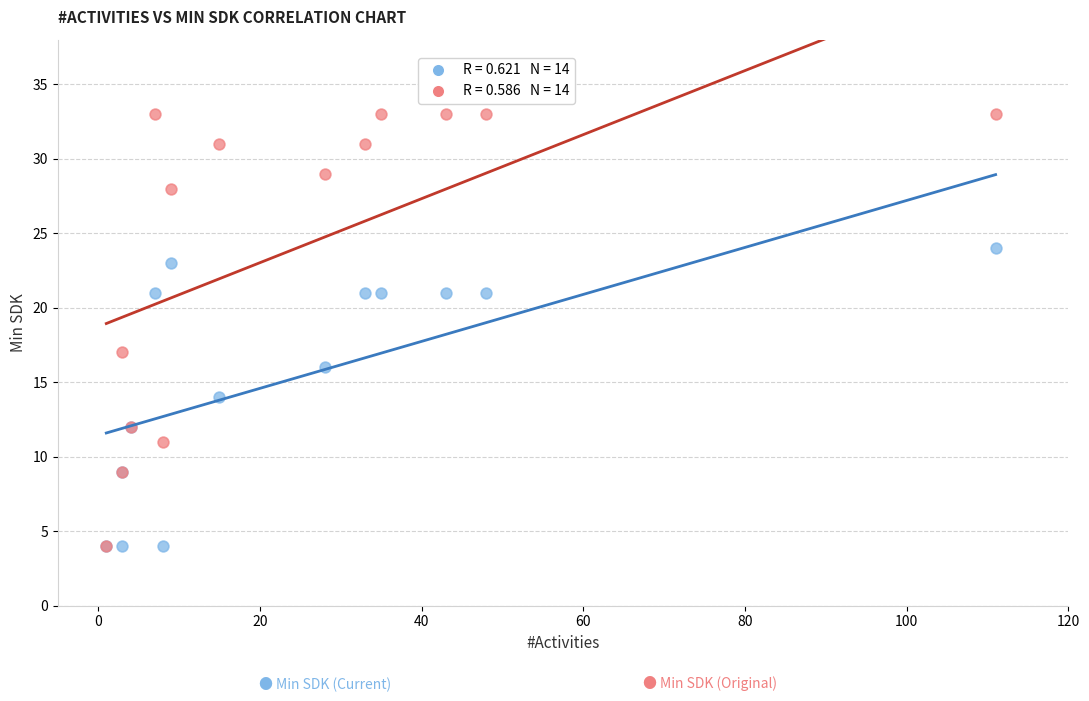

Across all series, what Y value is closest to 18?

17